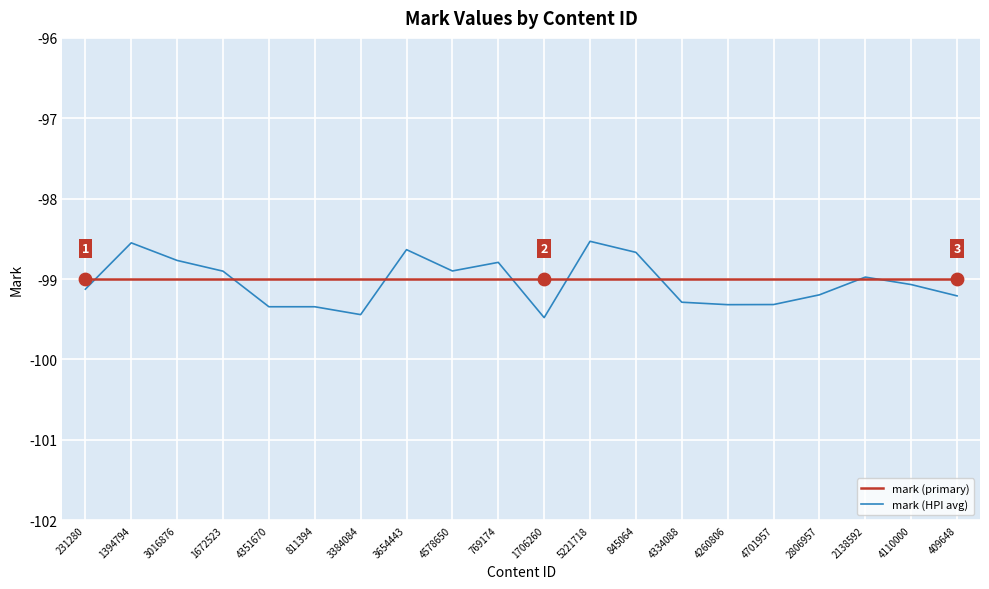

Is the value of mark (HPI avg) at 5221718 greater than the value of mark (primary) at 3654443?

Yes